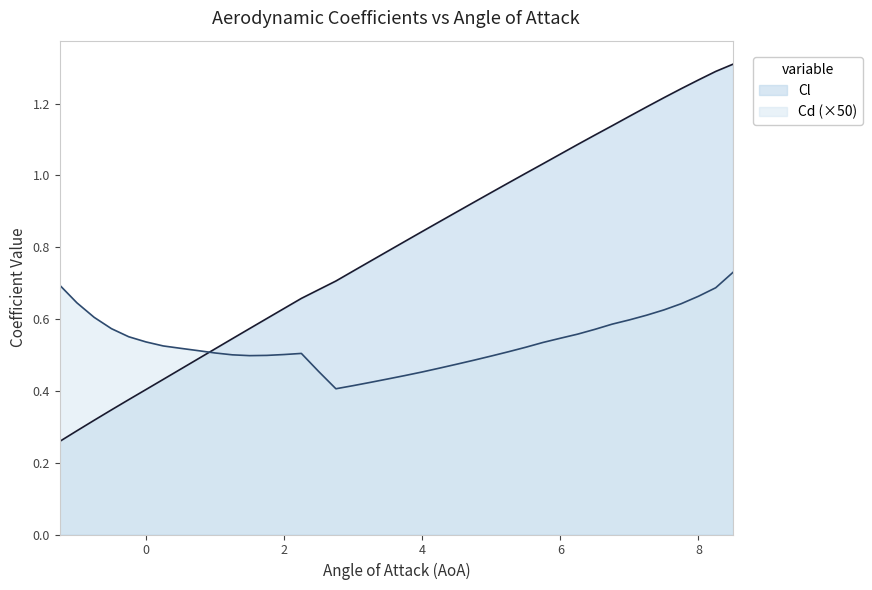

How many lines are shown in the chart?

2